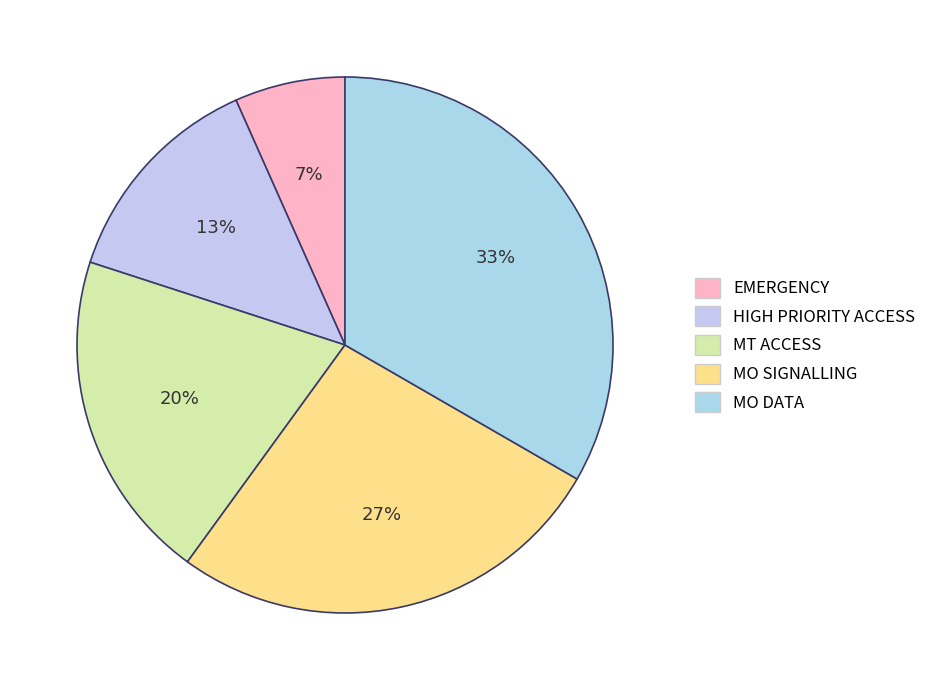

Count the number of slices in the pie.

5